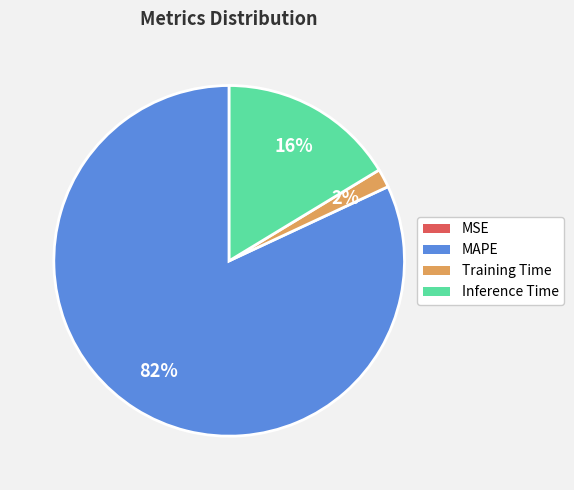

Is there a majority slice in this chart?

Yes